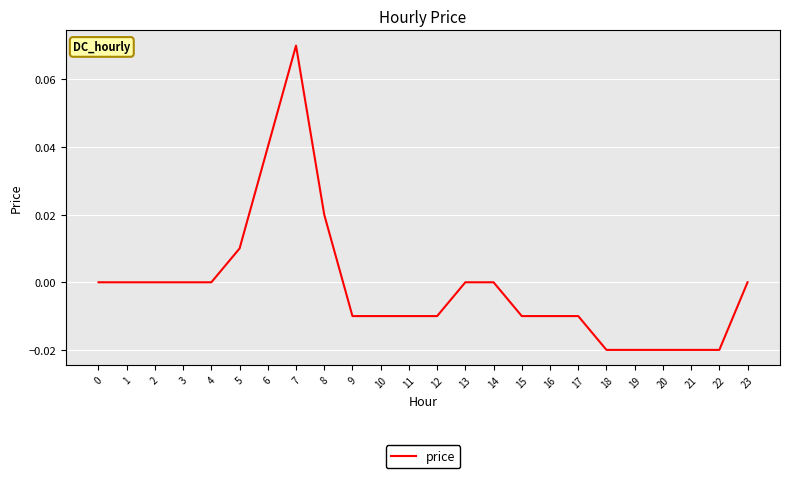

Is it true that the value at 8 is 0.0?

True